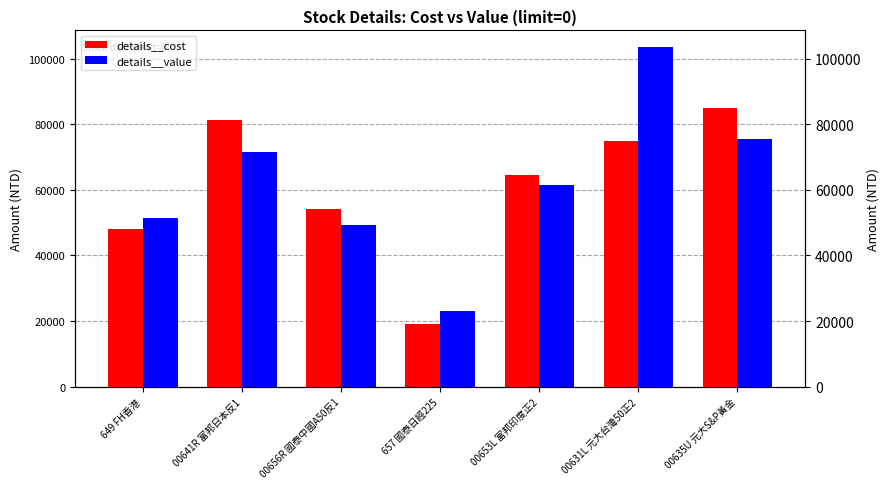

How many bars are there in each group?

2